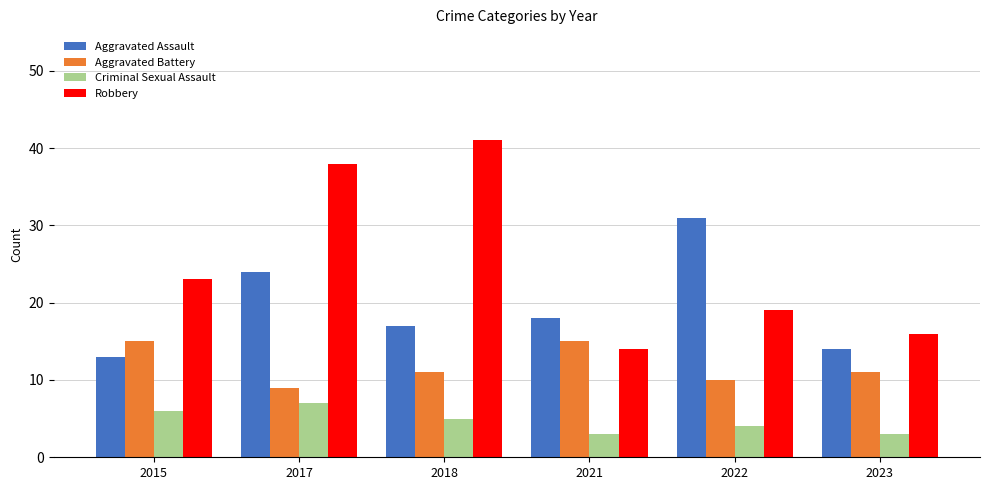

What is the highest value of the Robbery series?

41